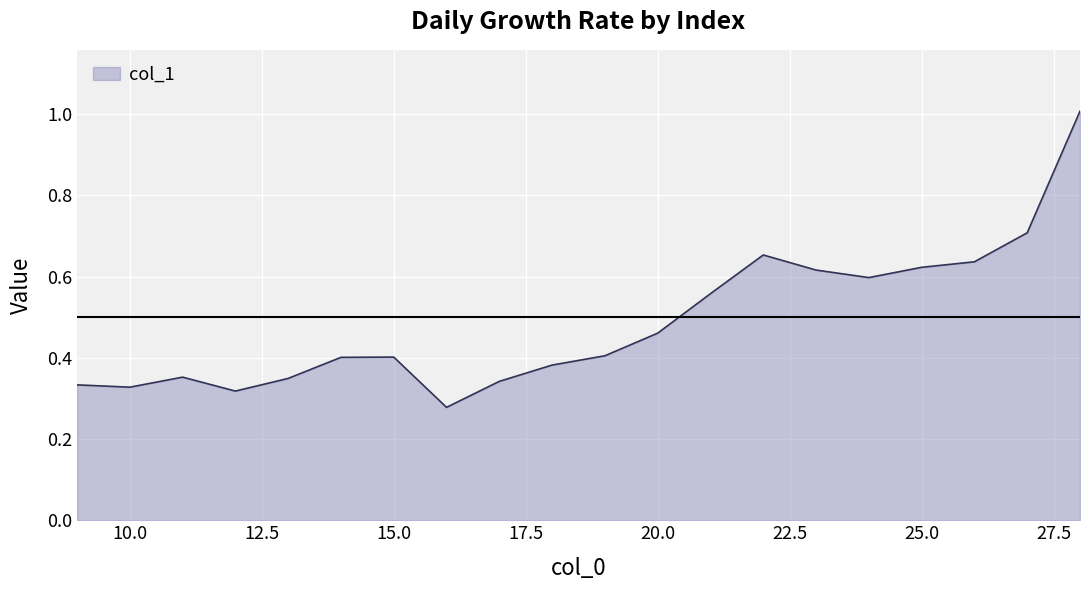

How many lines are shown in the chart?

1